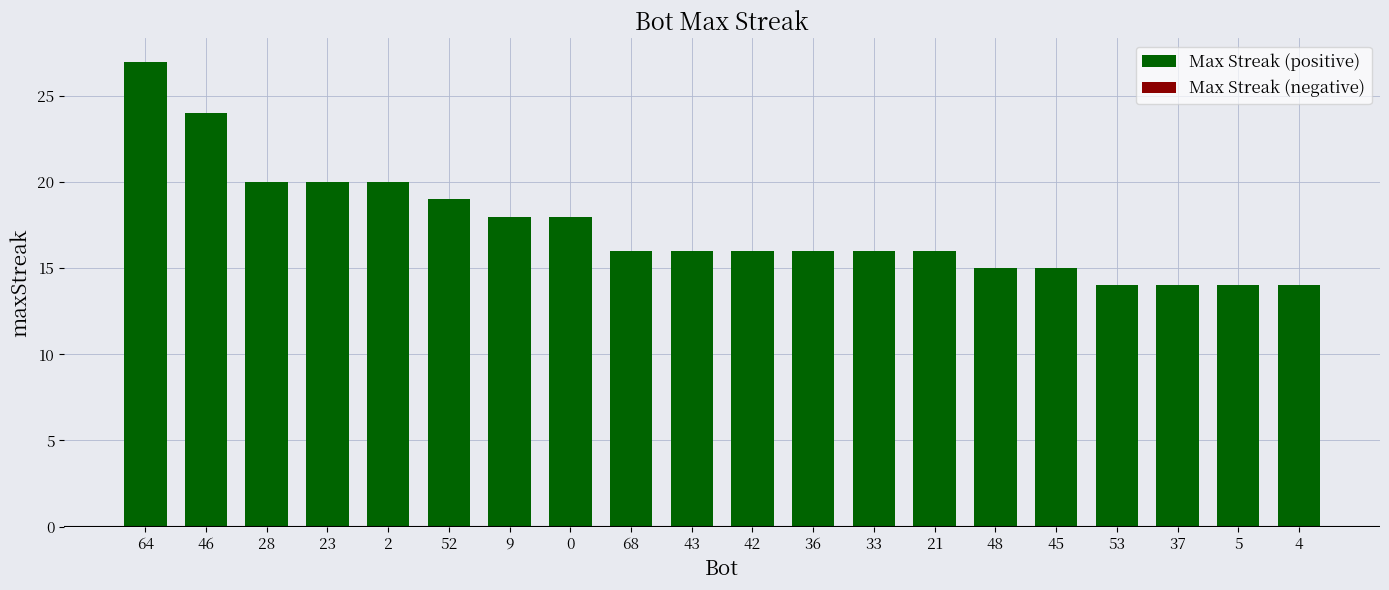

Count the number of categories in the chart.

20